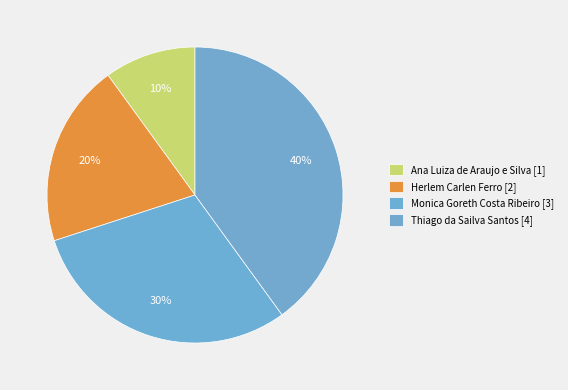

How many segments does this pie chart have?

4